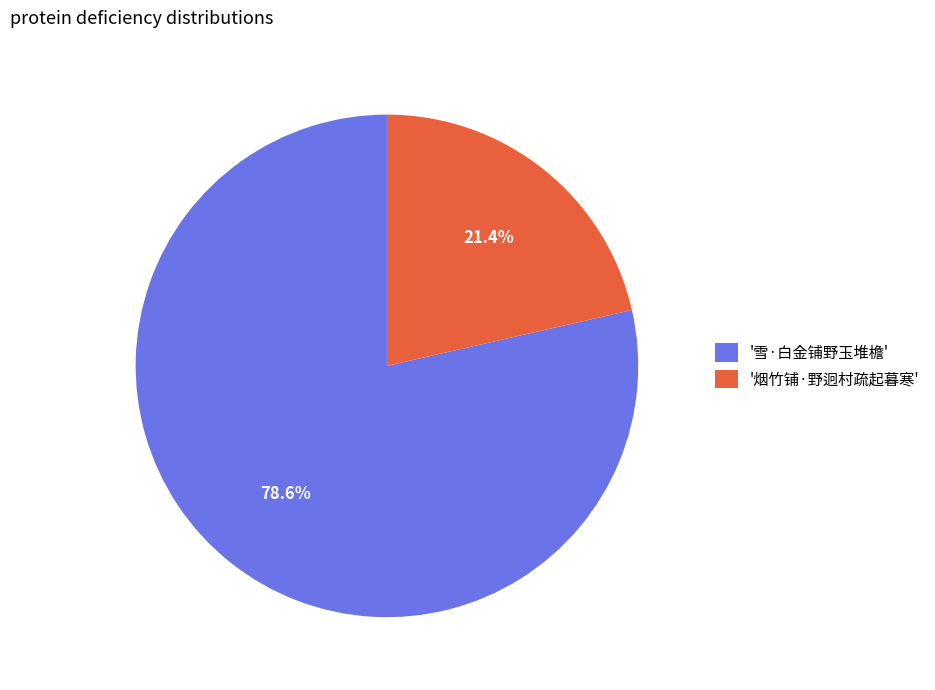

How many segments does this pie chart have?

2